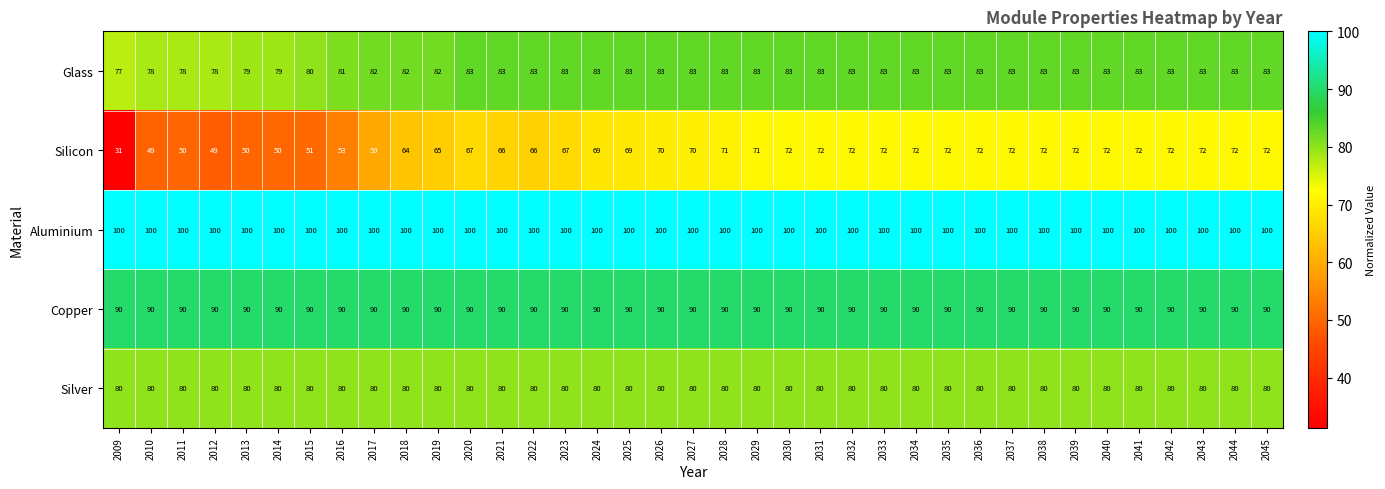

True or false: Copper has a value of 90 at 2019.

True